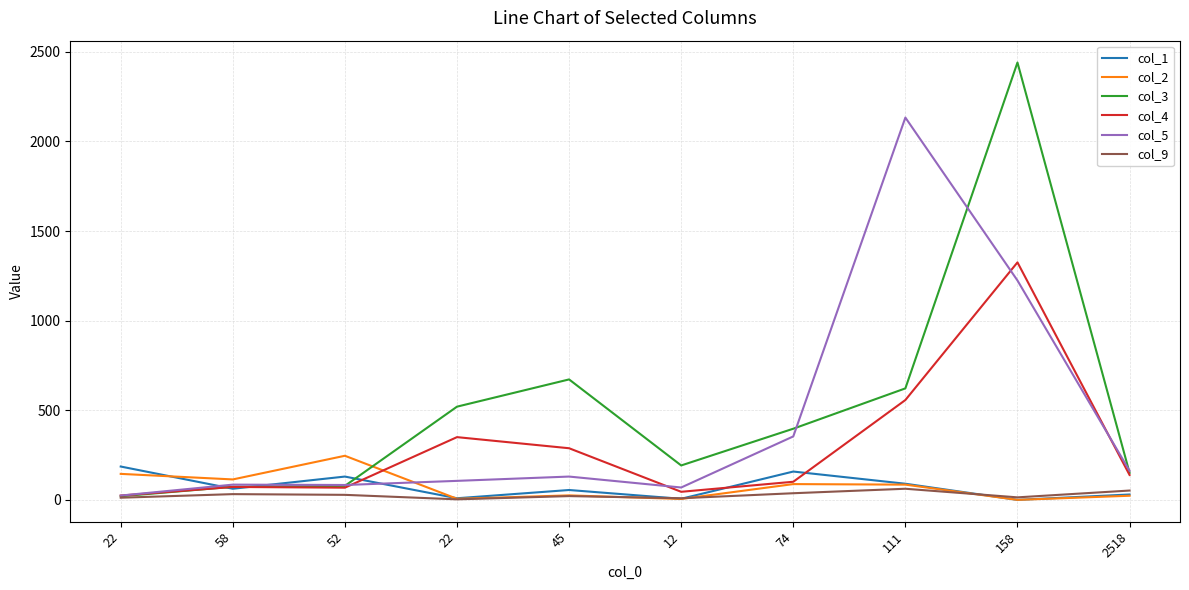

Between 58 and 158, which series saw the biggest shift?

col_3